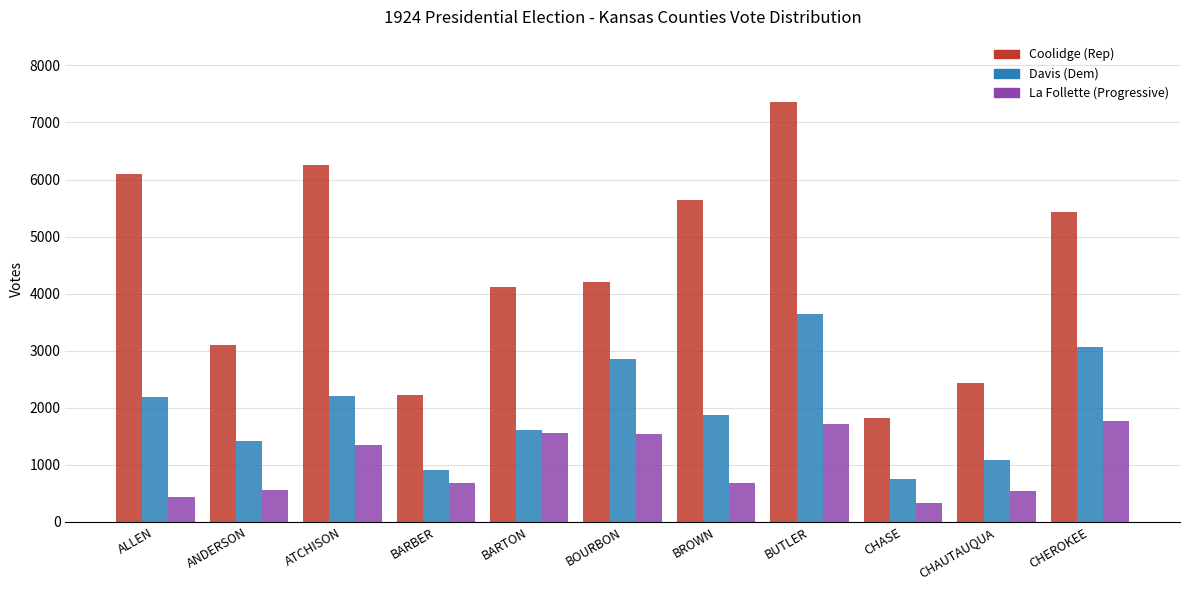

What is the maximum value shown in the chart?

7367